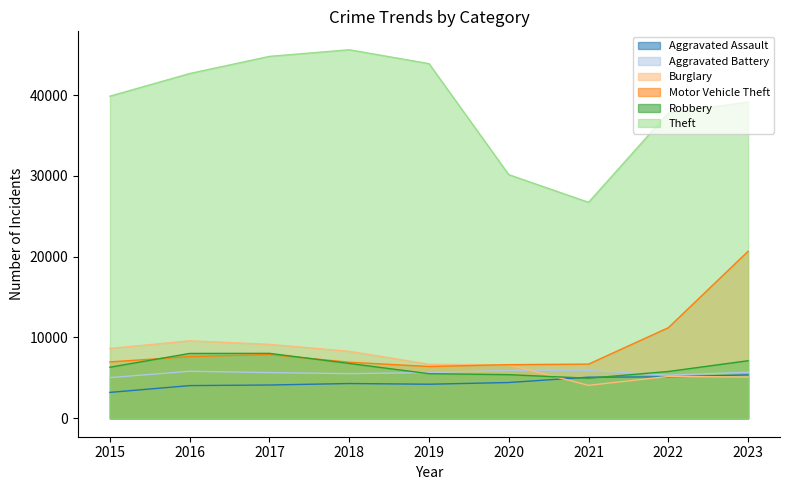

Where do Robbery and Aggravated Battery first cross each other?

2018 and 2019